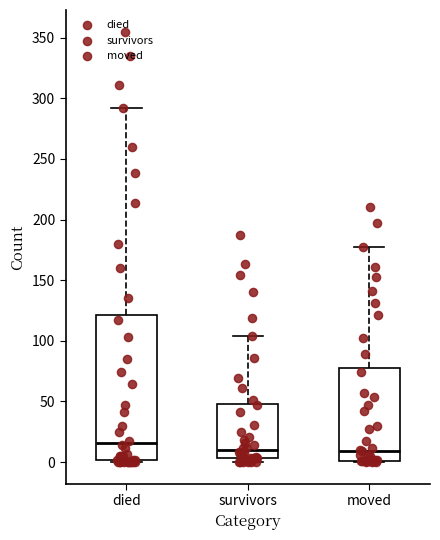

Where is the lower edge of the box for survivors on the y-axis? The values are not printed on the chart, so give them approximately, as read against the axis.

5